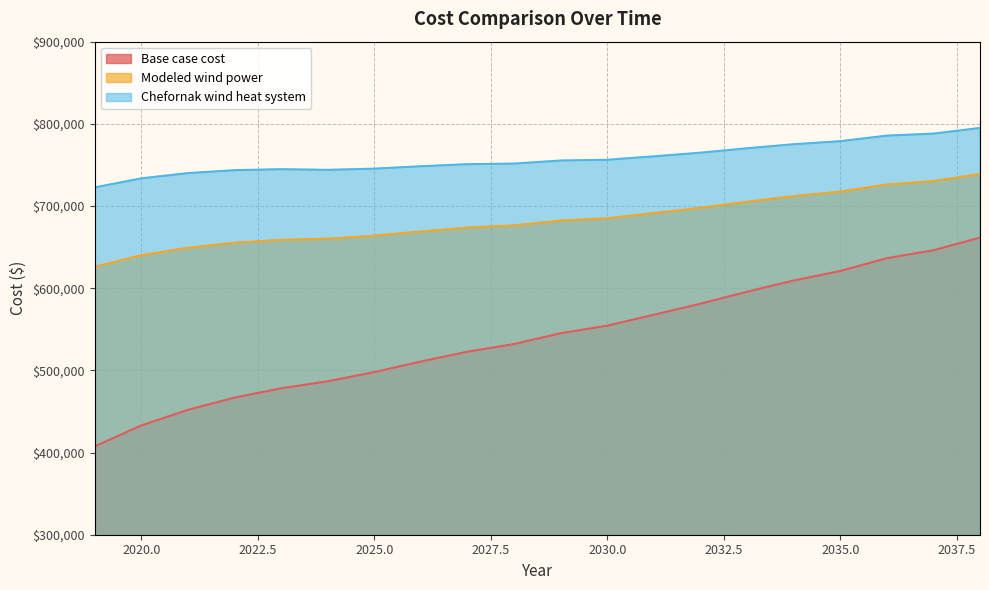

What is the difference between the maximum and minimum values in the Base case cost series?

254048.0